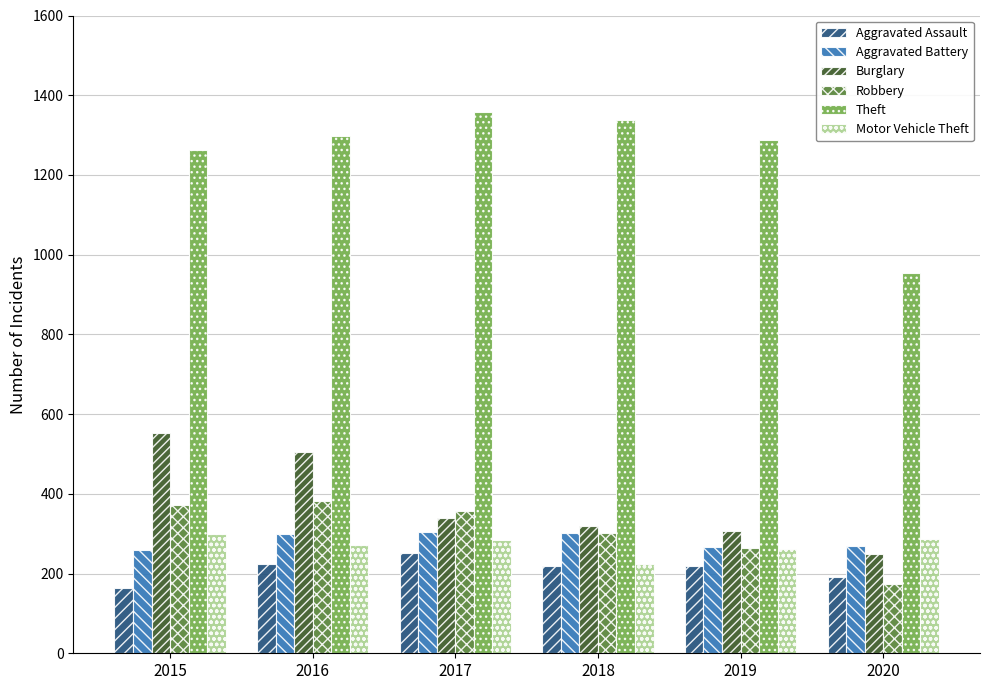

Which series has the largest total across all categories?

Theft